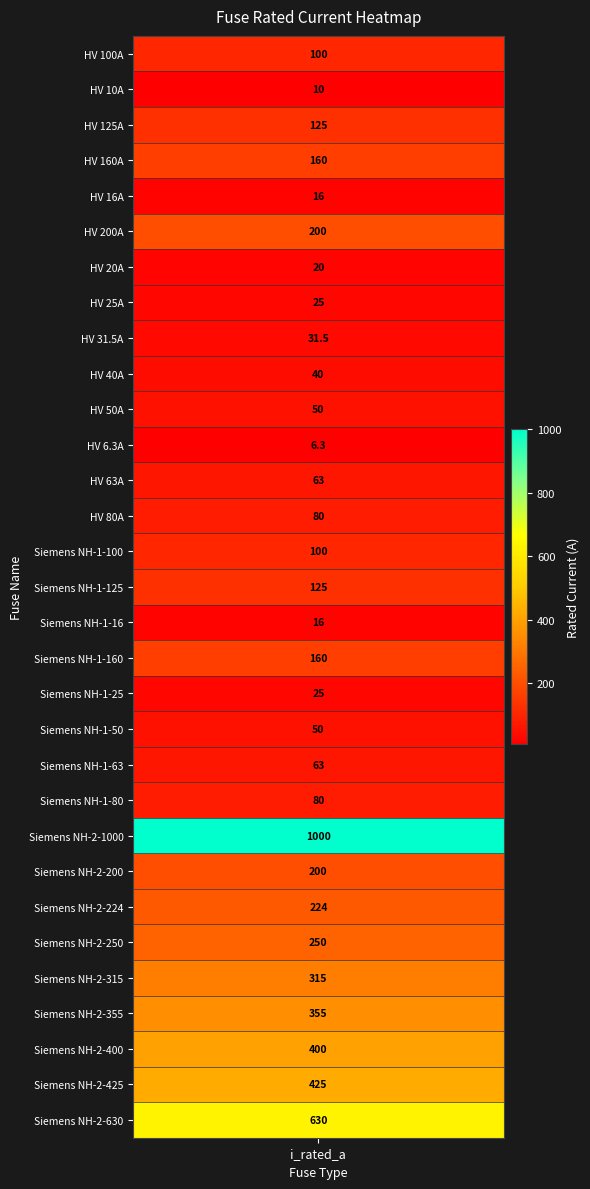

What is the minimum value shown in the chart?

6.3